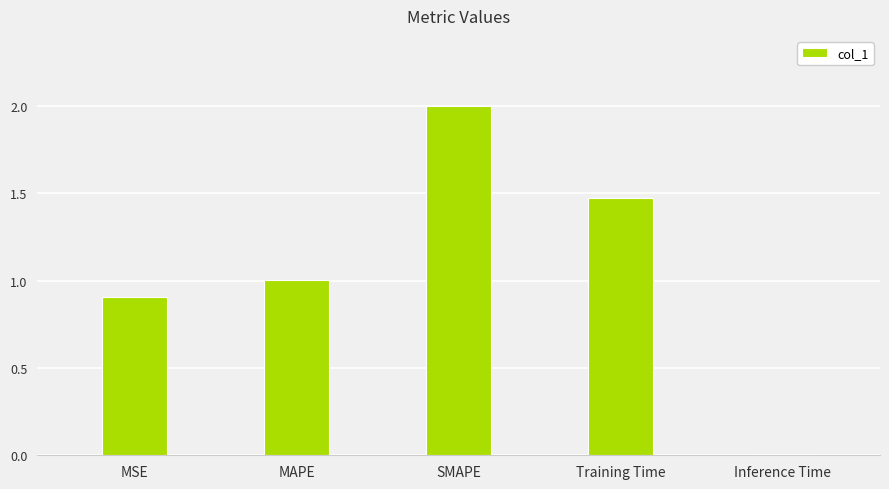

How many data points are above 1?

3